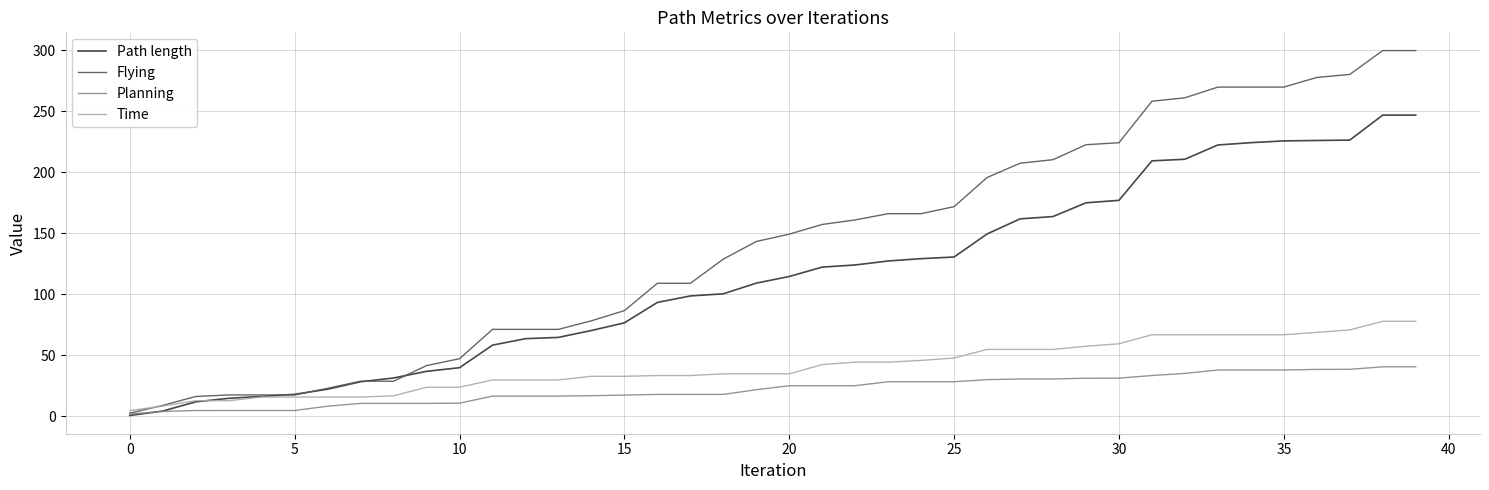

Which series has the widest spread of values?

Flying